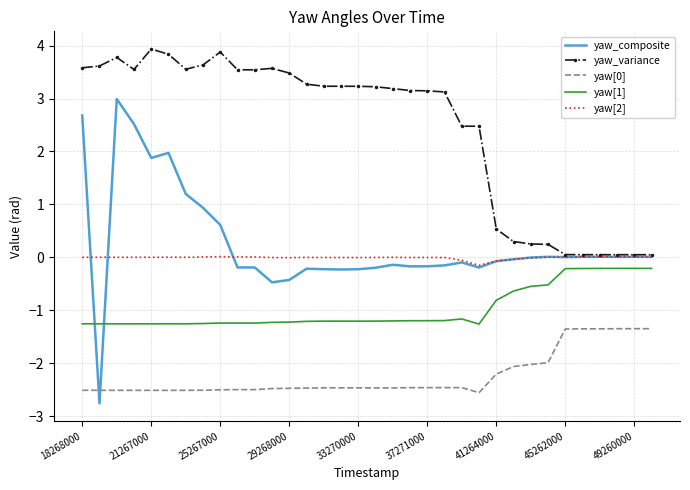

What is the lowest value of the yaw[0] series?

-2.6